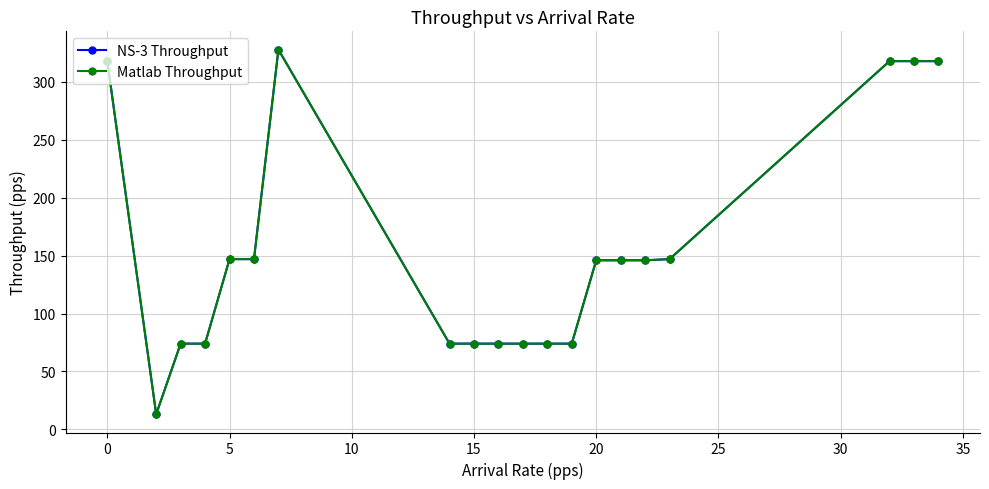

Does the chart have visible grid lines?

Yes